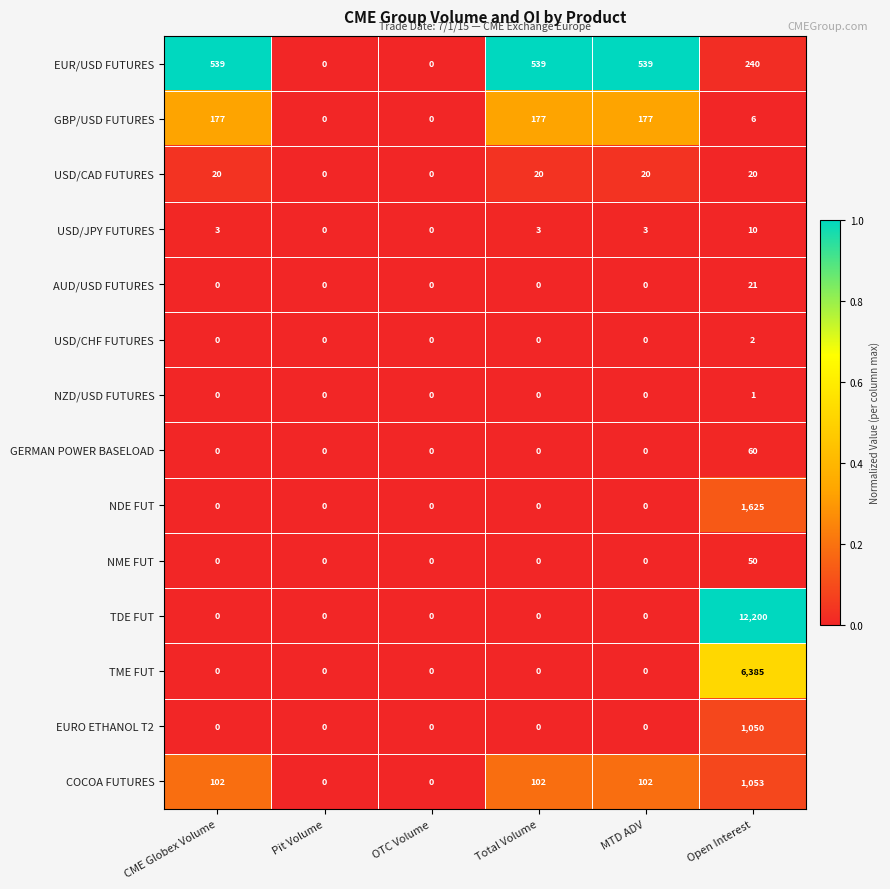

What is the sum of all NDE FUT values?

1625